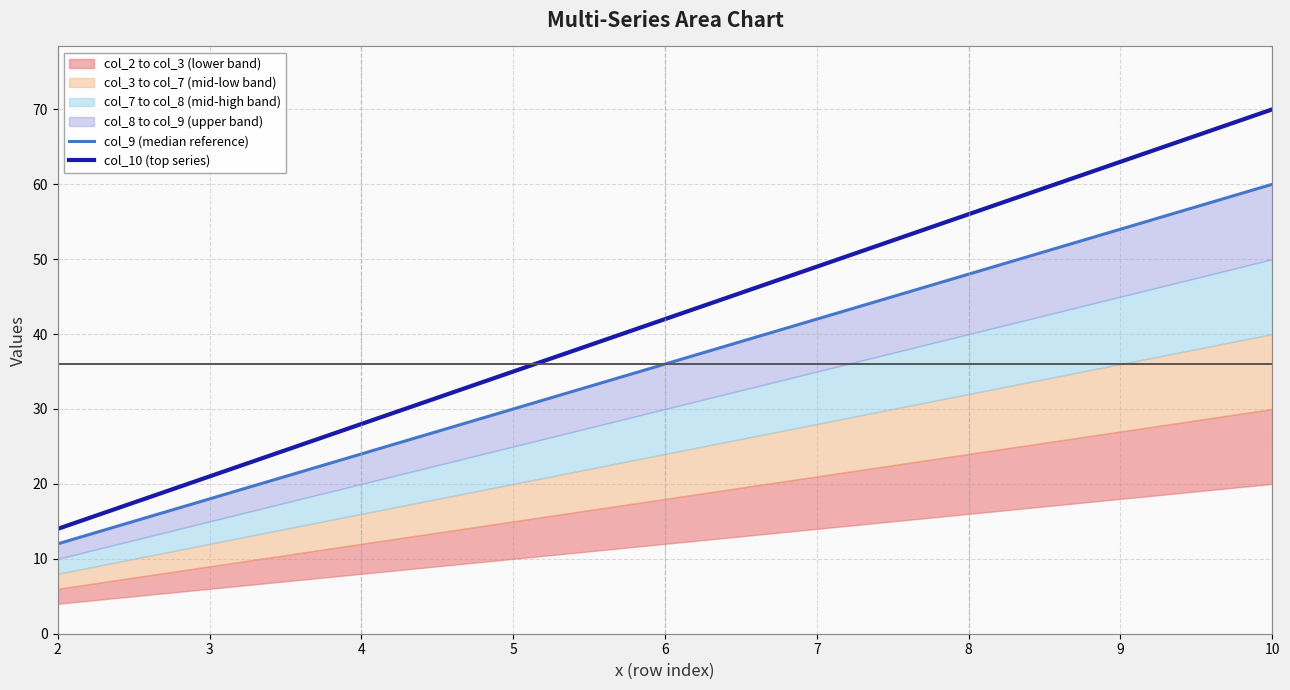

True or false: col_9 (median reference) and col_10 (top series) intersect in this chart.

False